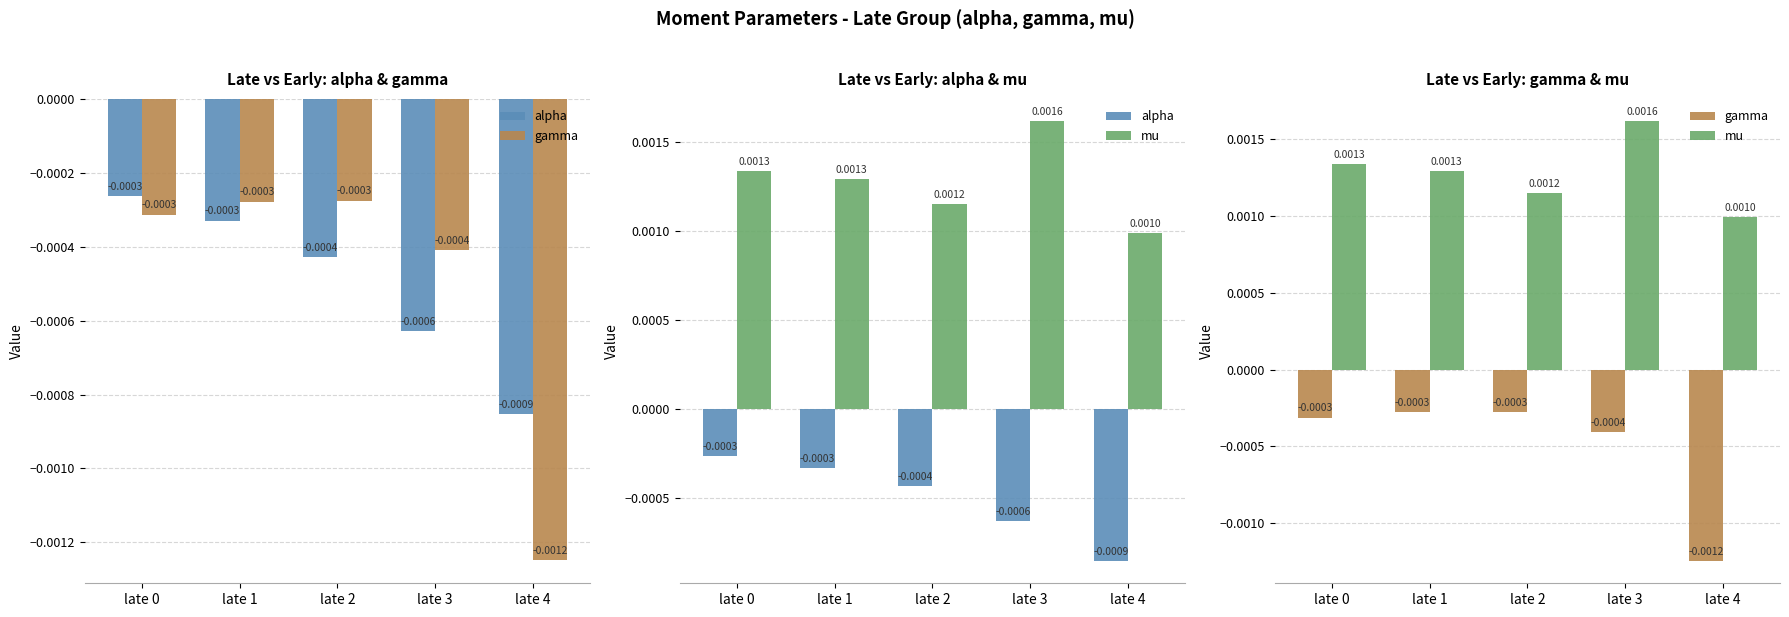

The value of mu at late 1 is 0.0. True or false?

False